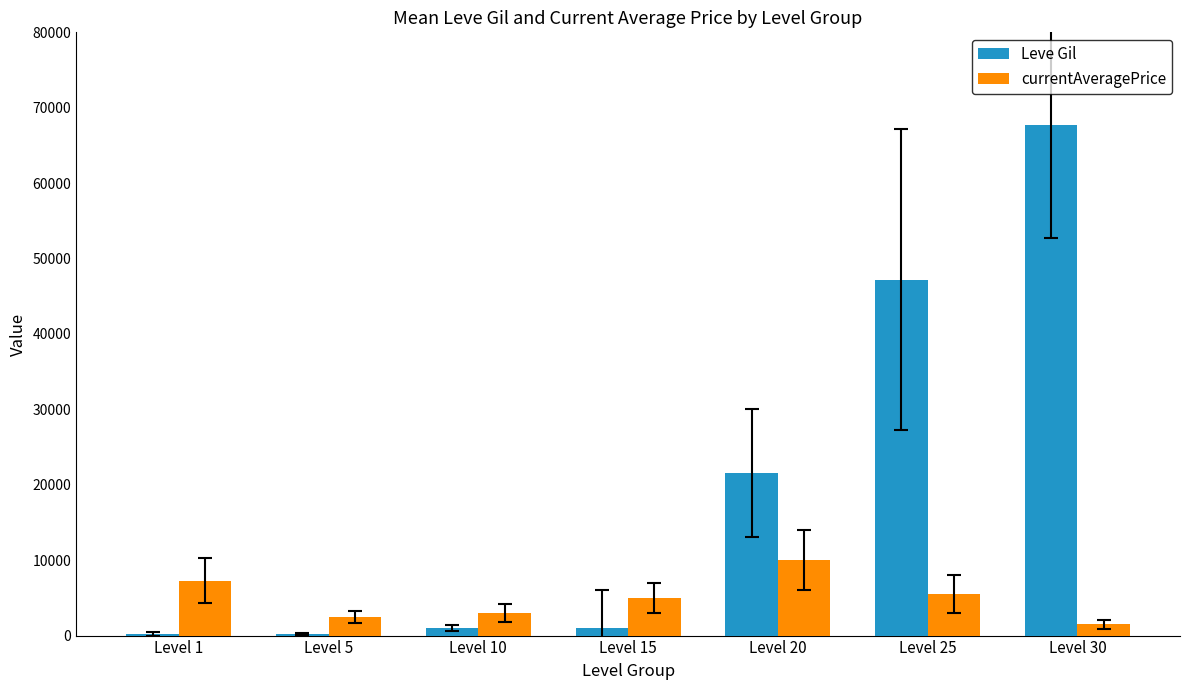

What is the sum of all Leve Gil values?

138890